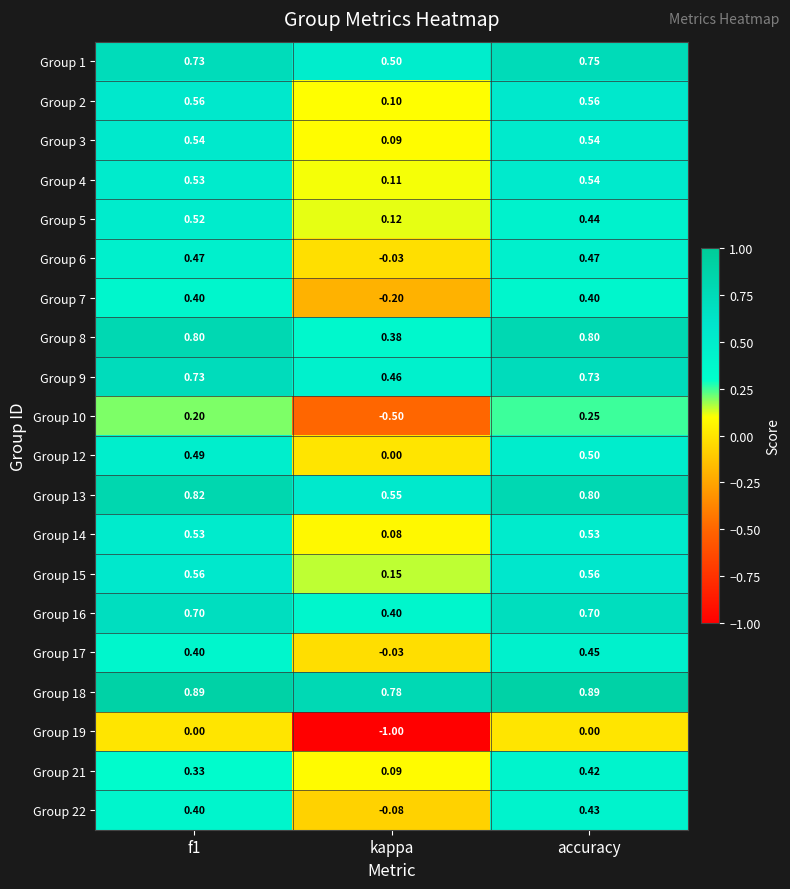

At which category is the sum across all series the highest?

accuracy